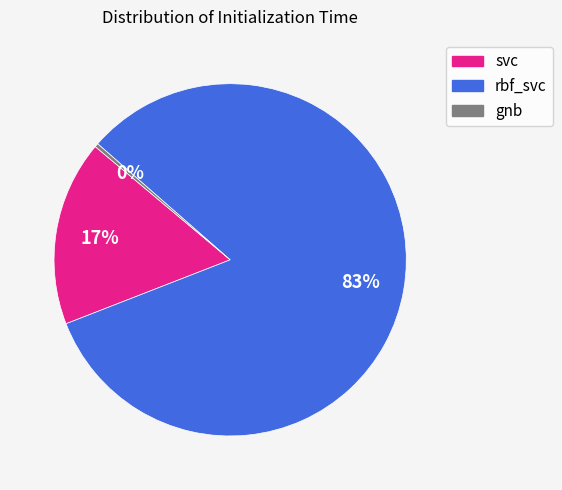

Is the sum of svc and gnb greater than half?

No